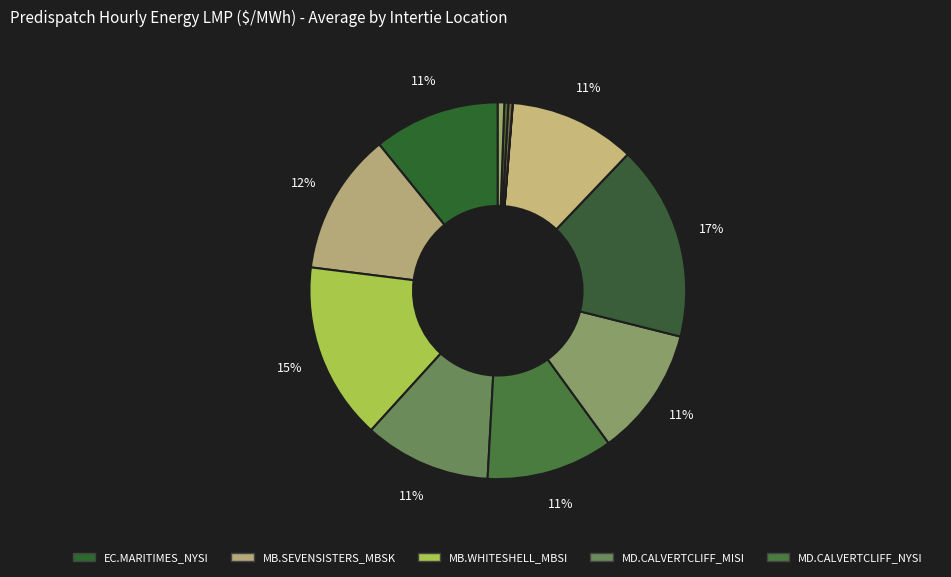

Is there any slice that represents more than half of the pie?

No